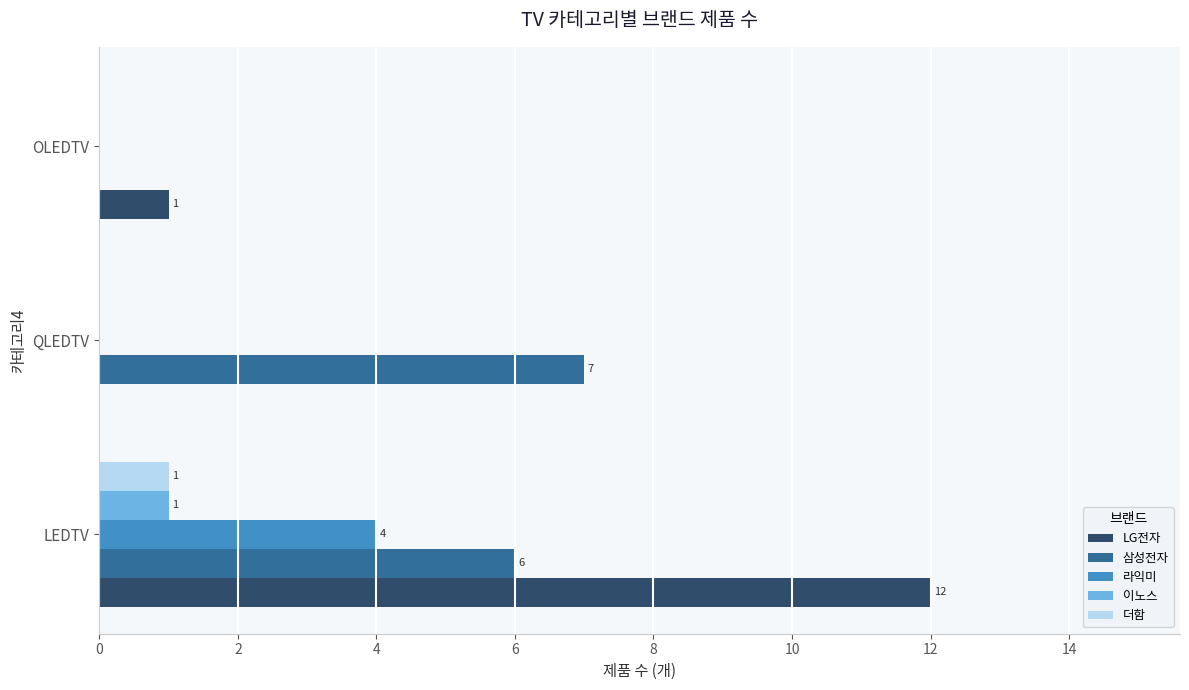

How many categories are shown in the chart?

3